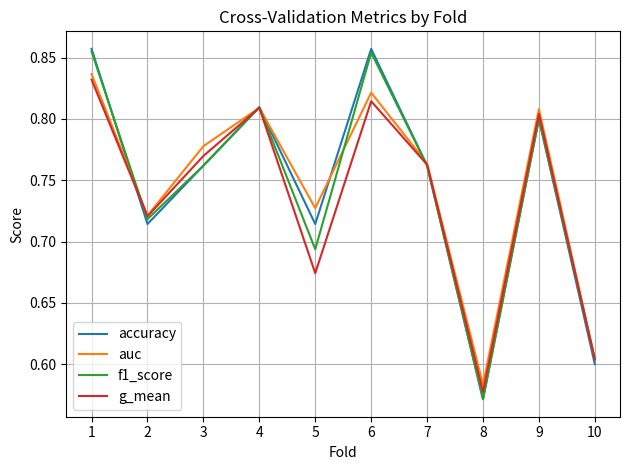

Which series has the widest spread of values?

accuracy